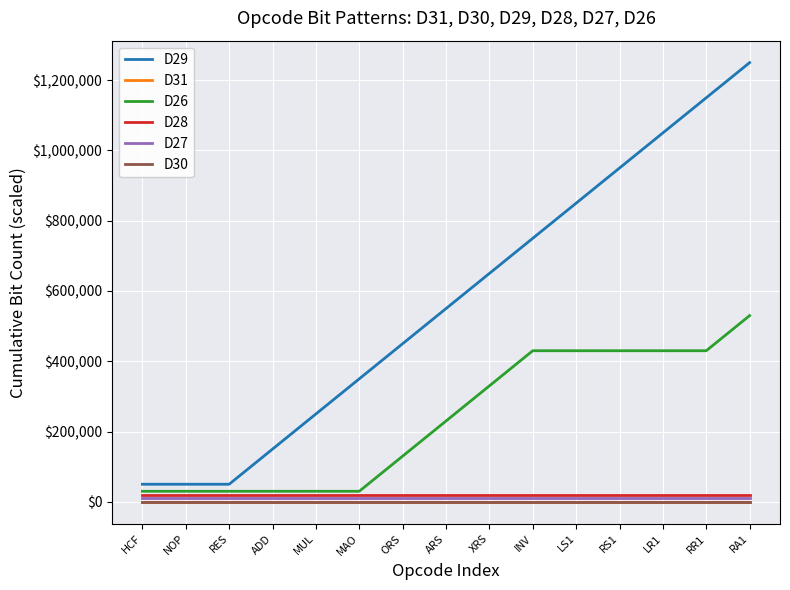

Does the chart have visible grid lines?

Yes